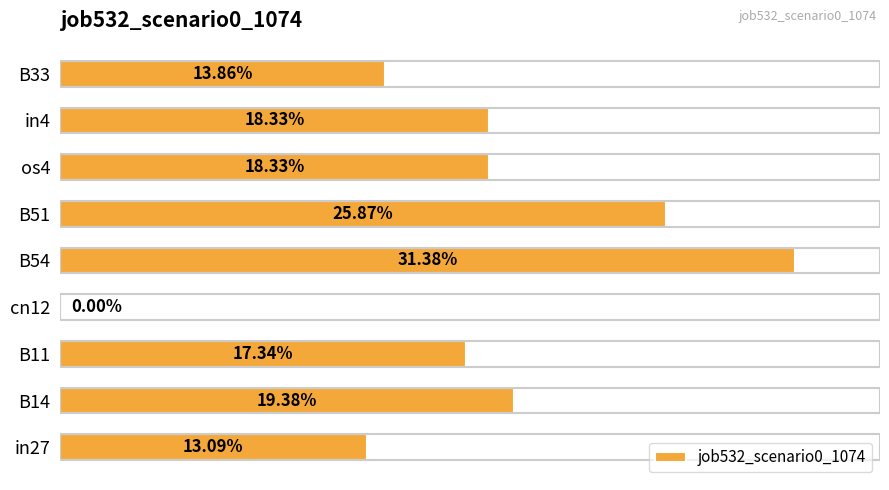

Are the bars horizontal?

Yes